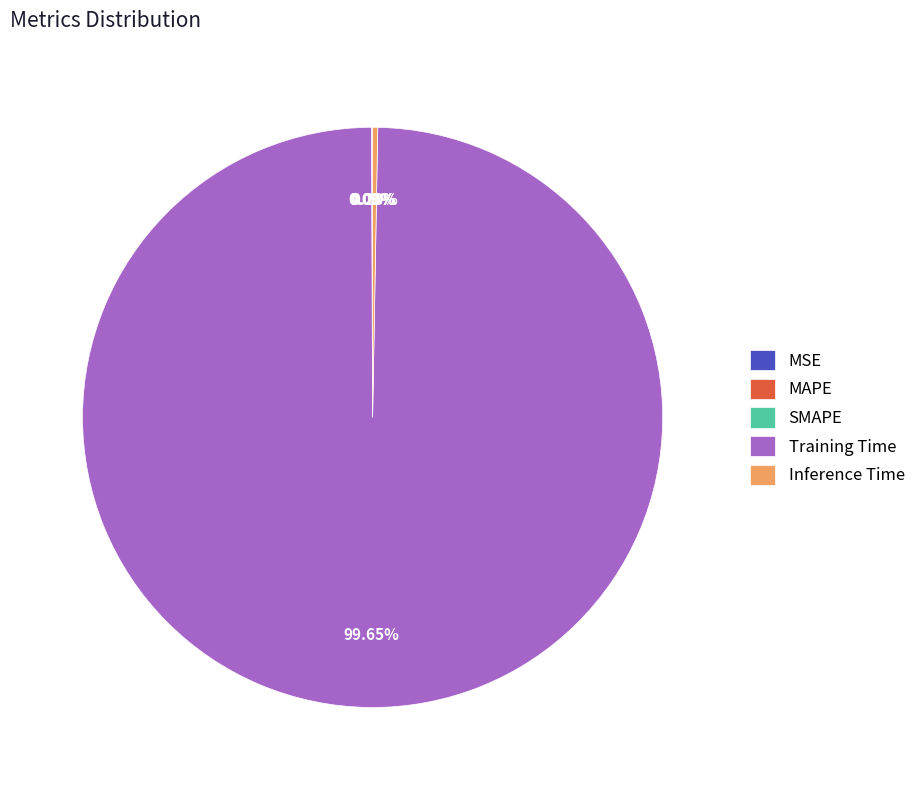

What is the largest slice in the pie chart?

Training Time